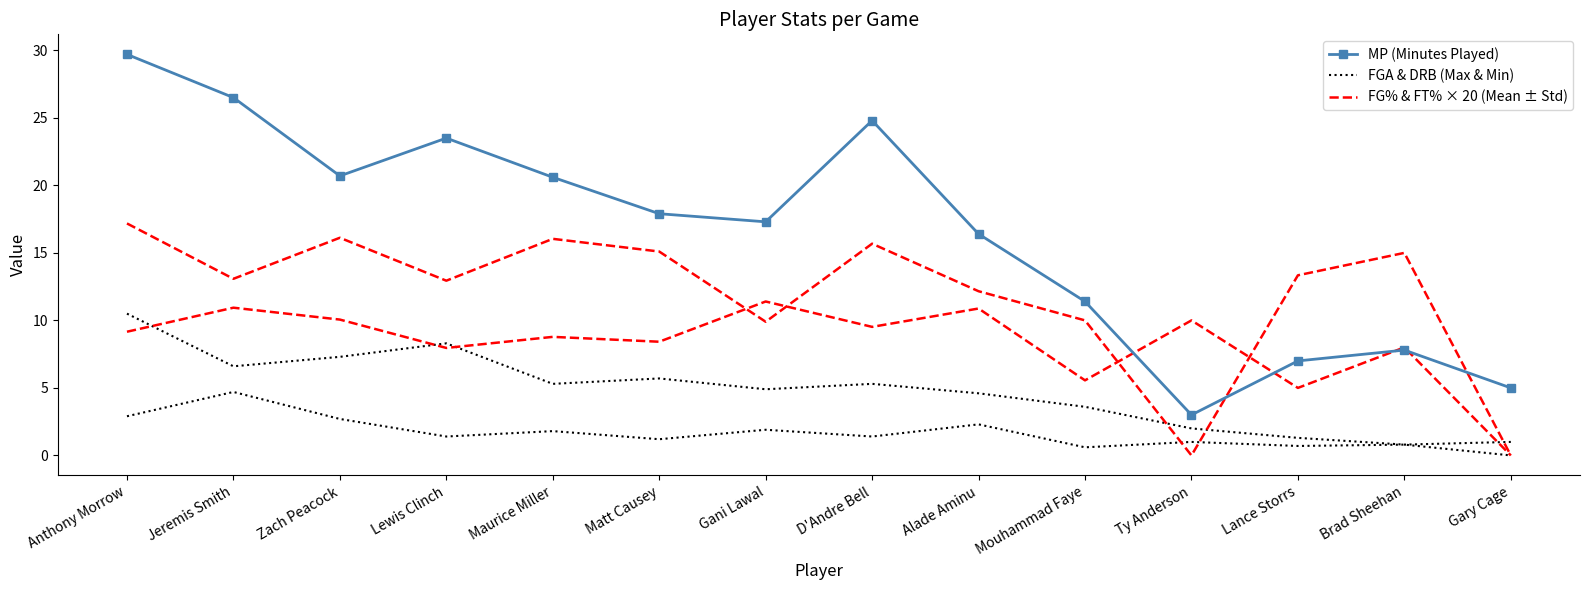

In FG% & FT% × 20 (Mean ± Std), how many points are higher than both neighbors (excluding endpoints)?

4